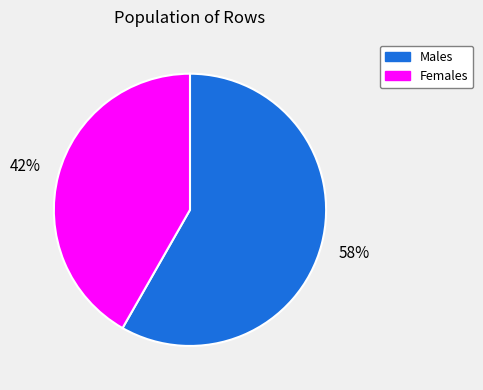

How many segments does this pie chart have?

2